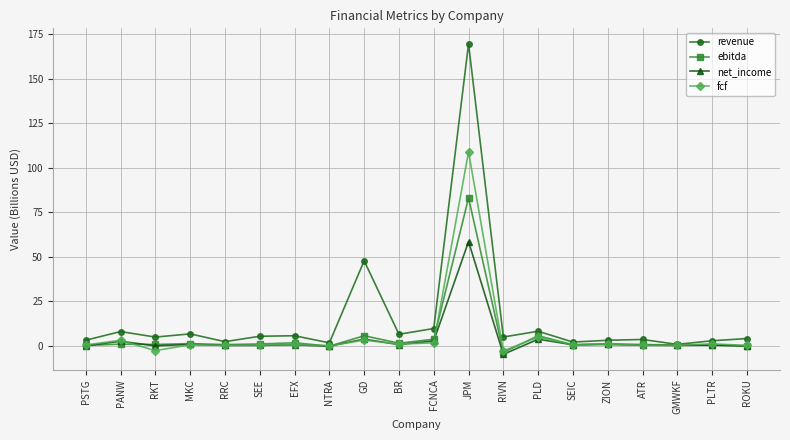

How many lines are shown in the chart?

4